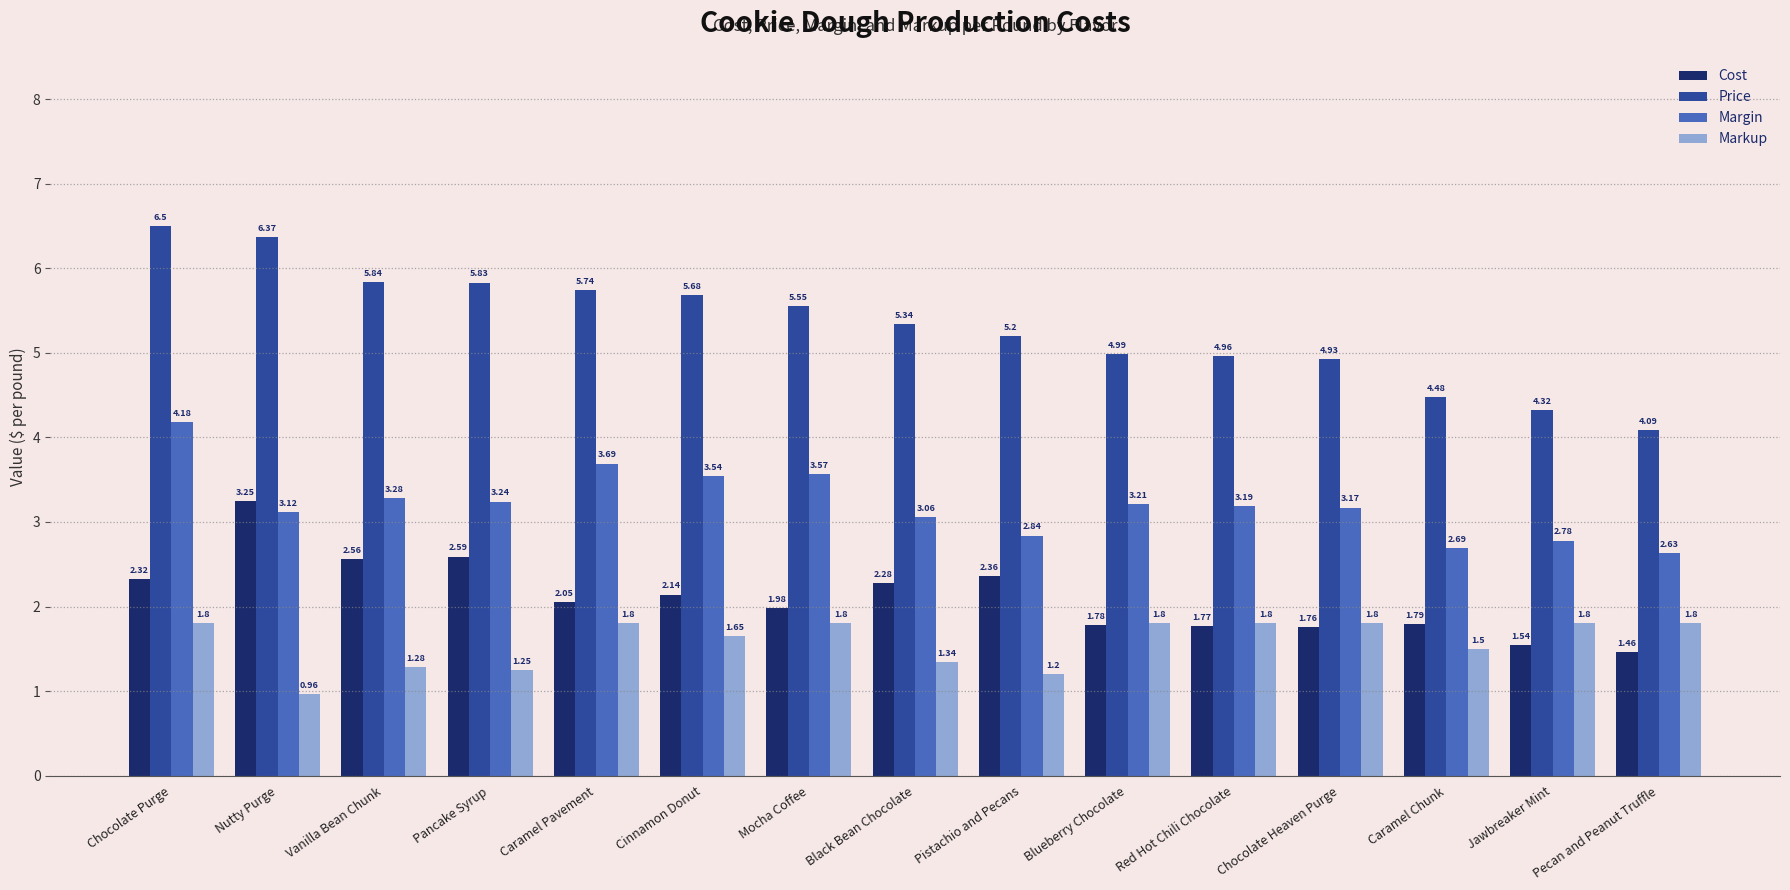

What is the label of the 6th bar from the right?

Blueberry Chocolate